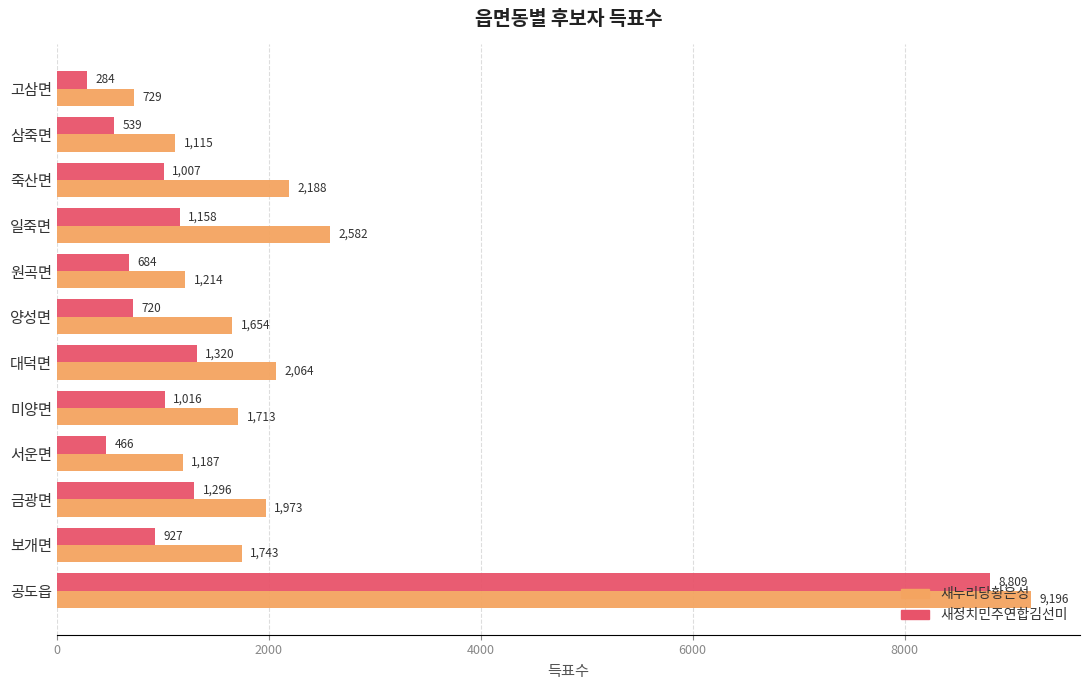

What is the spread (max minus min) of values at 보개면?

816